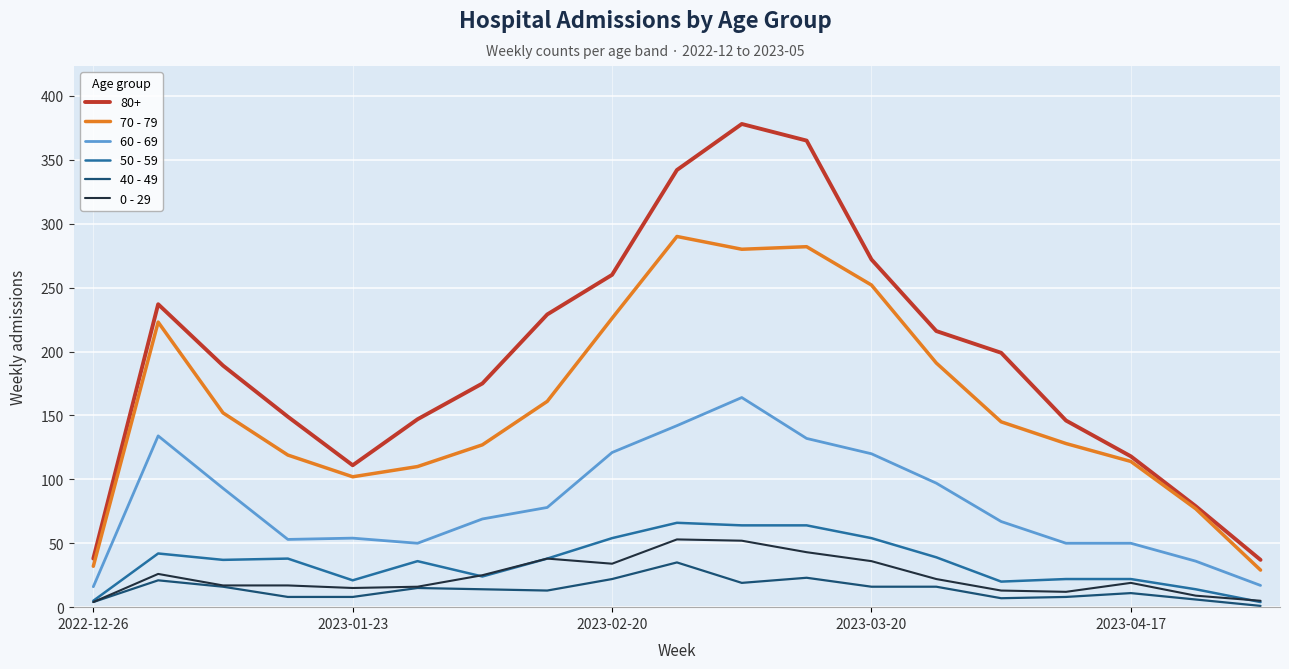

Which series has the largest range (max minus min)?

80+